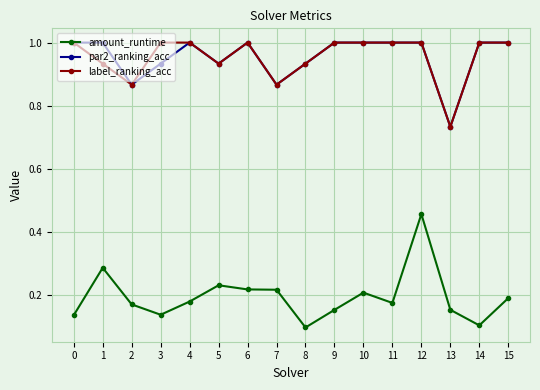

How many categories are shown in the chart?

16